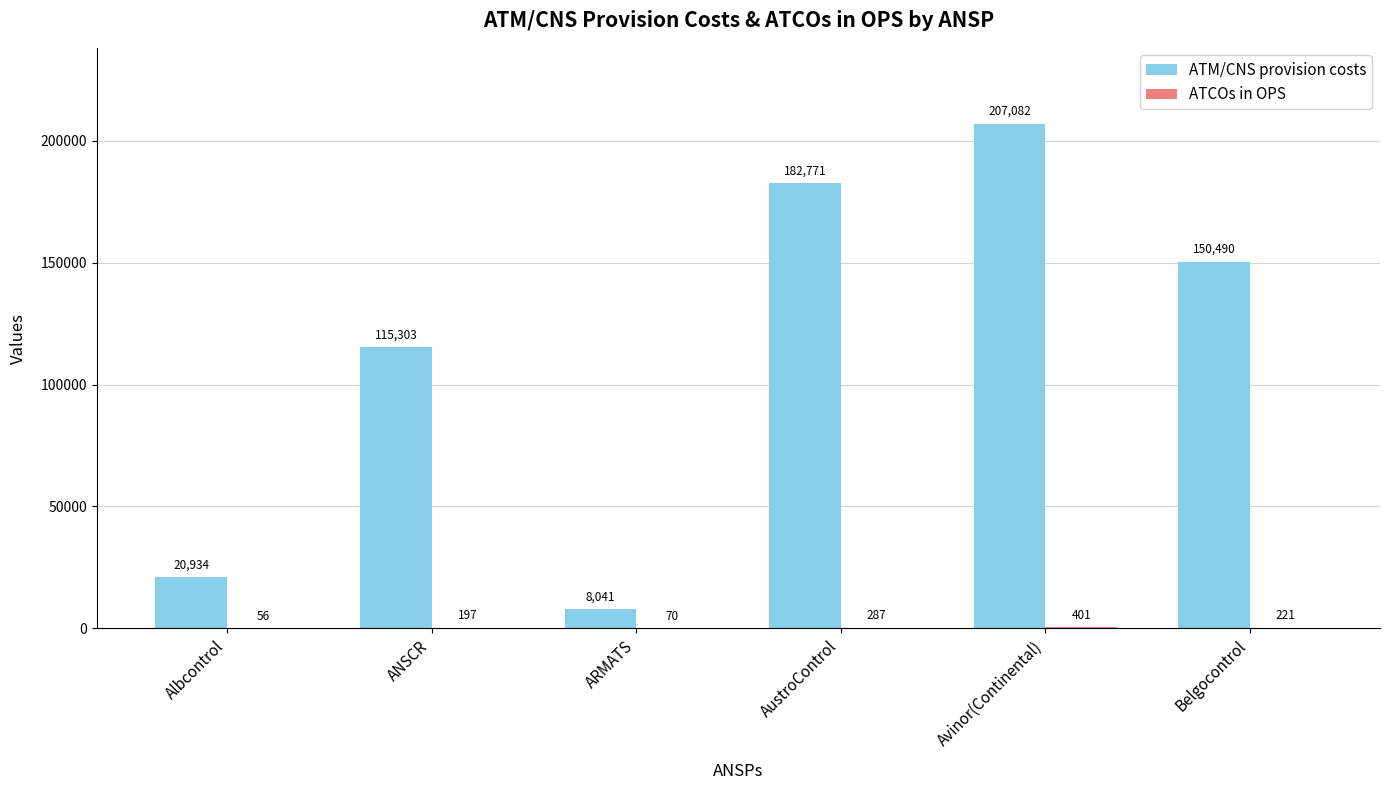

The ATM/CNS provision costs series shows 12796 at Albcontrol. True or false?

False